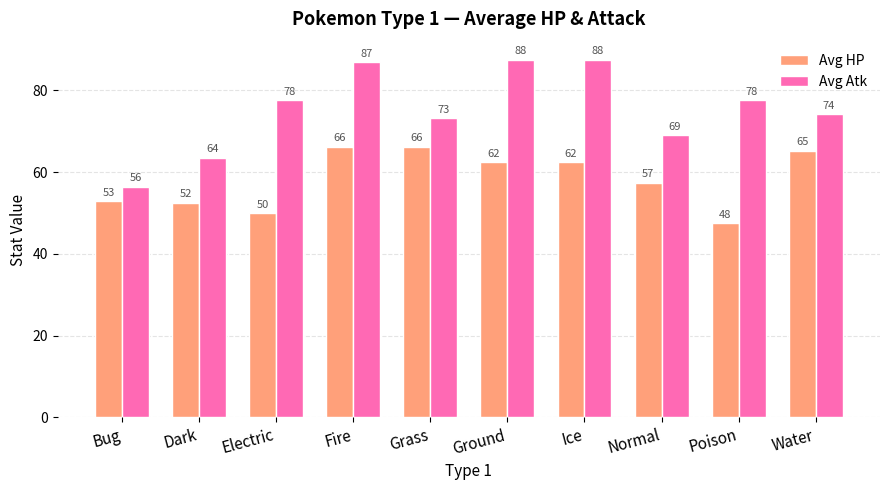

Are the bars horizontal?

No